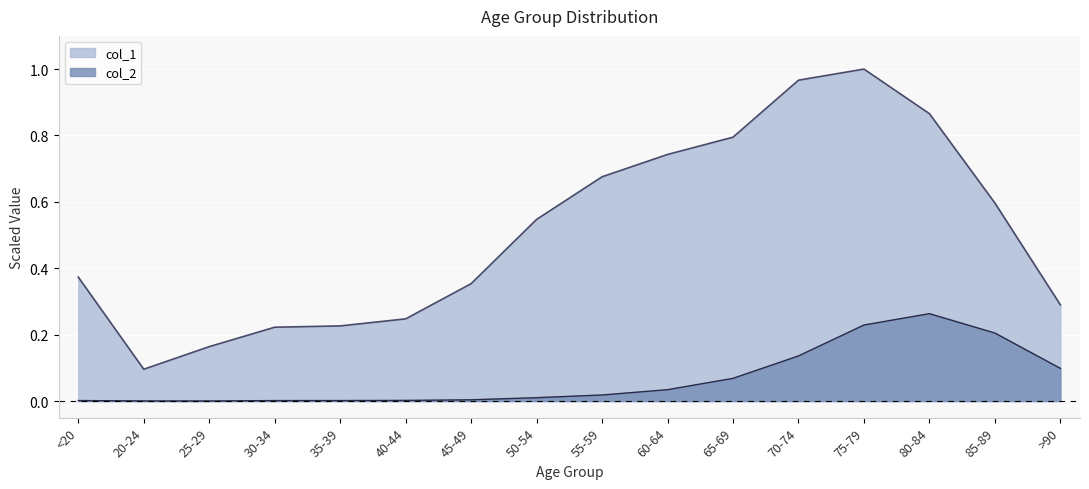

Reading left to right, what are all the values shown in this chart?

col_1: <20=0.4	20-24=0.1	25-29=0.2	30-34=0.2	35-39=0.2	40-44=0.2	45-49=0.4	50-54=0.5	55-59=0.7	60-64=0.7	65-69=0.8	70-74=1.0	75-79=1.0	80-84=0.9	85-89=0.6	>90=0.3
col_2: <20=0.0	20-24=0.0	25-29=0.0	30-34=0.0	35-39=0.0	40-44=0.0	45-49=0.0	50-54=0.0	55-59=0.0	60-64=0.0	65-69=0.1	70-74=0.1	75-79=0.2	80-84=0.3	85-89=0.2	>90=0.1